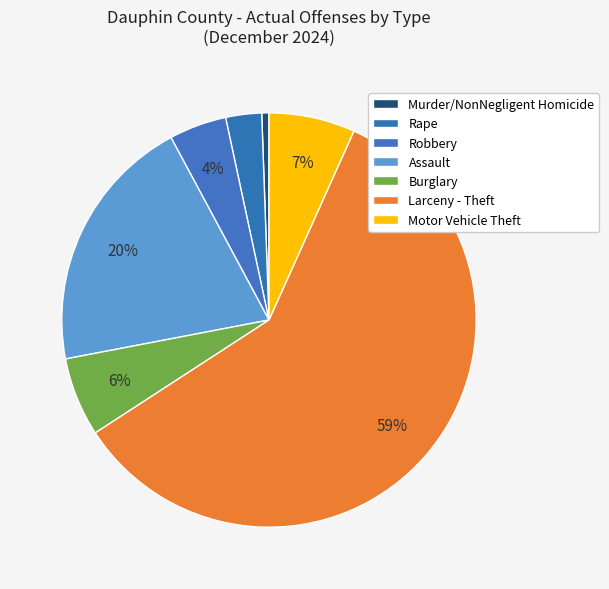

Which slice represents more than half of the pie?

Larceny - Theft